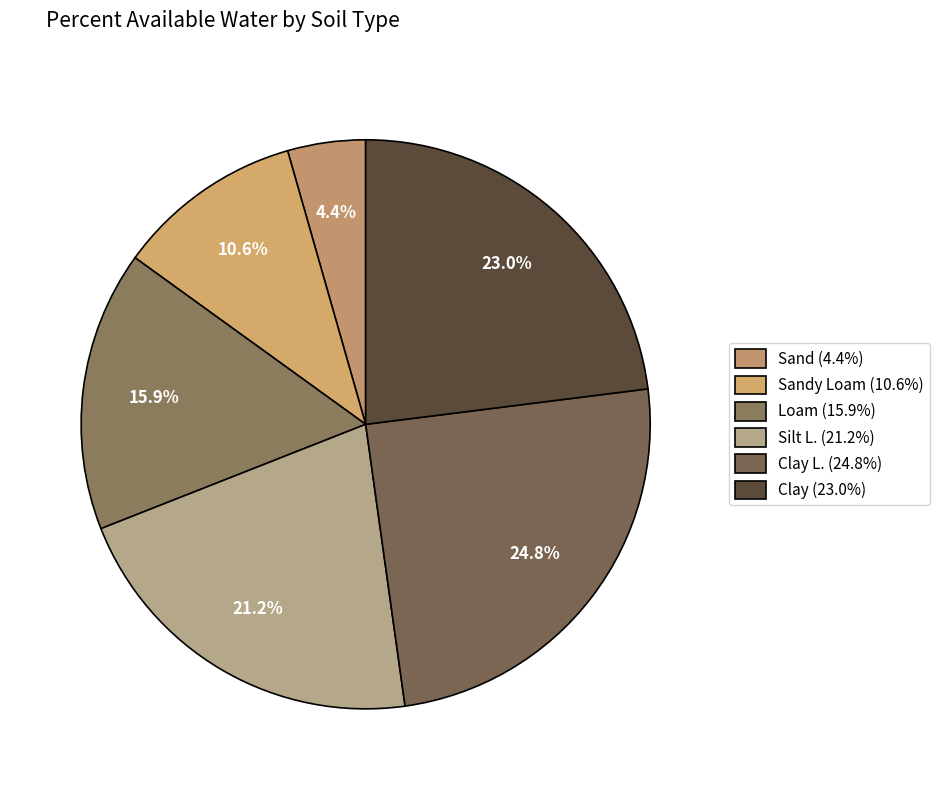

Which slice is the smallest?

Sand (4.4%)